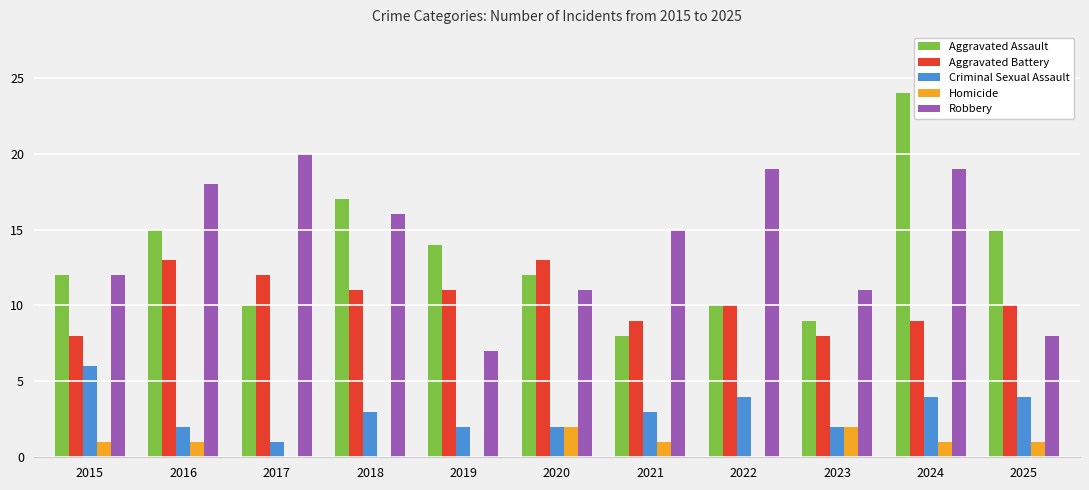

What is the sum of the Aggravated Assault values at 2019 and 2016?

29